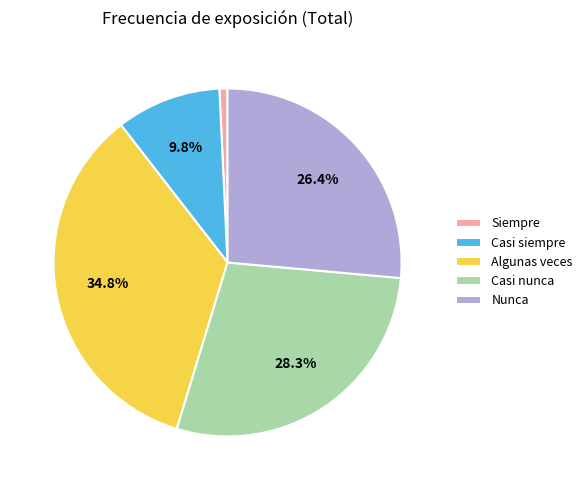

Which has a higher value, Siempre or Casi nunca?

Casi nunca